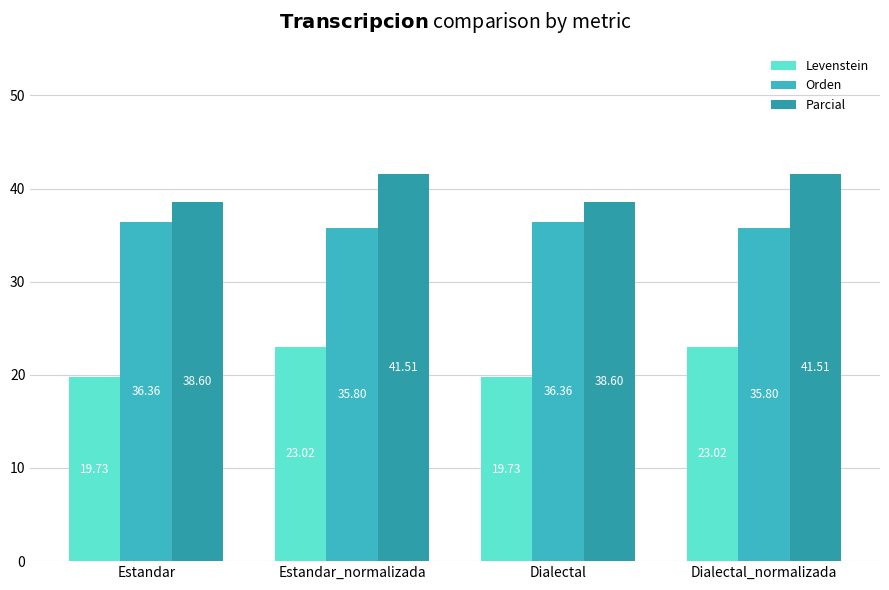

Reading left to right, list all the values displayed in this chart.

Levenstein: Estandar=19.7	Estandar_normalizada=23.0	Dialectal=19.7	Dialectal_normalizada=23.0
Orden: Estandar=36.4	Estandar_normalizada=35.8	Dialectal=36.4	Dialectal_normalizada=35.8
Parcial: Estandar=38.6	Estandar_normalizada=41.5	Dialectal=38.6	Dialectal_normalizada=41.5